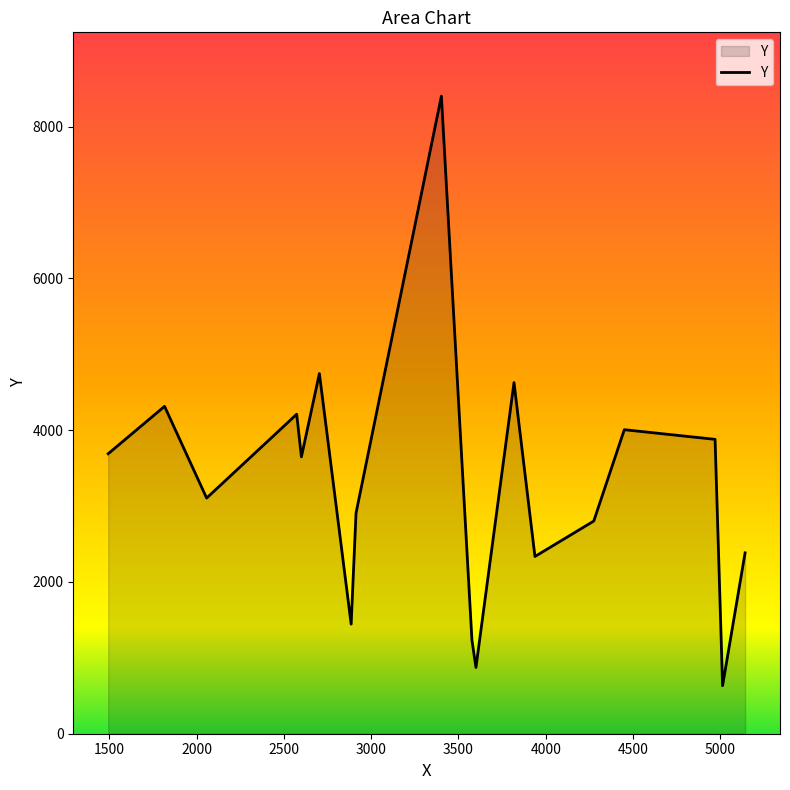

How many series are shown in this chart?

1